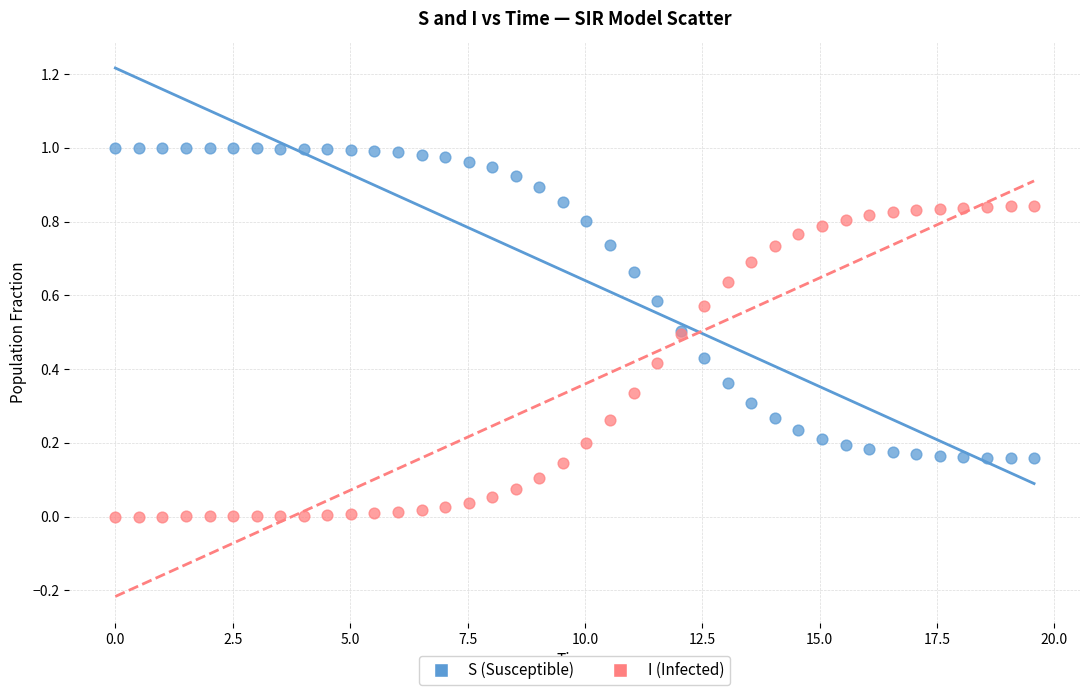

Which series reaches the maximum Y coordinate?

S (Susceptible)